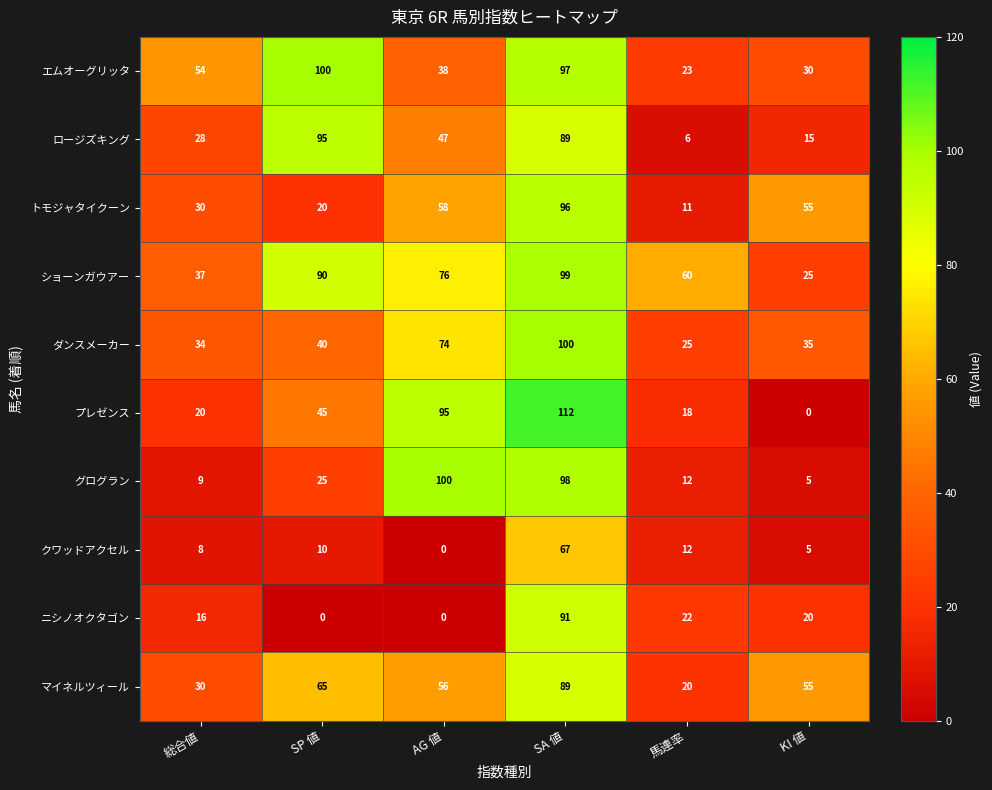

Which series has the largest total across all categories?

ショーンガウアー